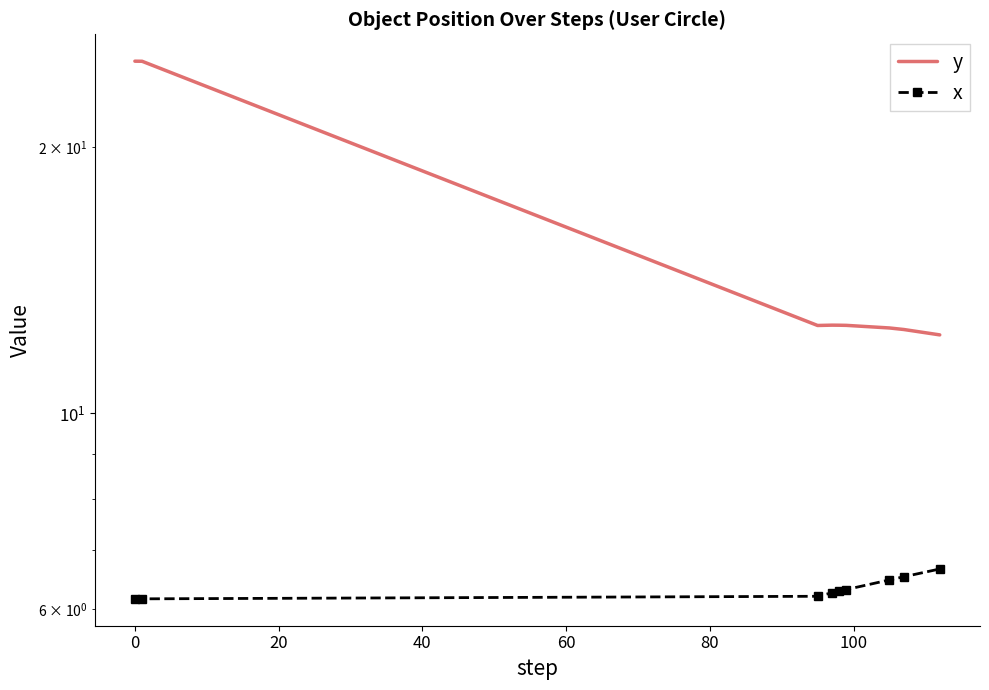

In y, how many points are lower than both neighbors (excluding endpoints)?

1